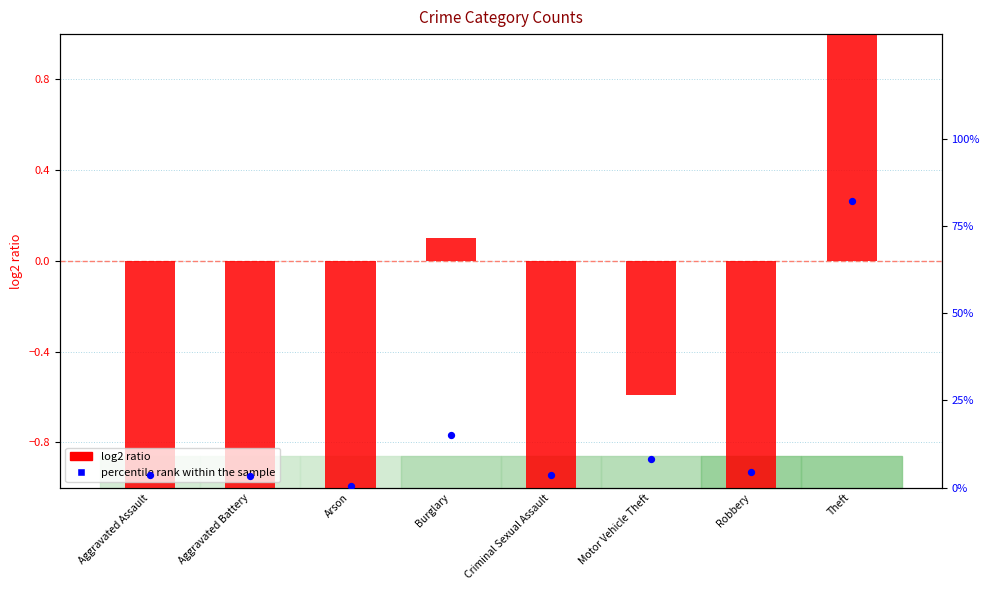

Which series has the largest total across all categories?

percentile rank within the sample